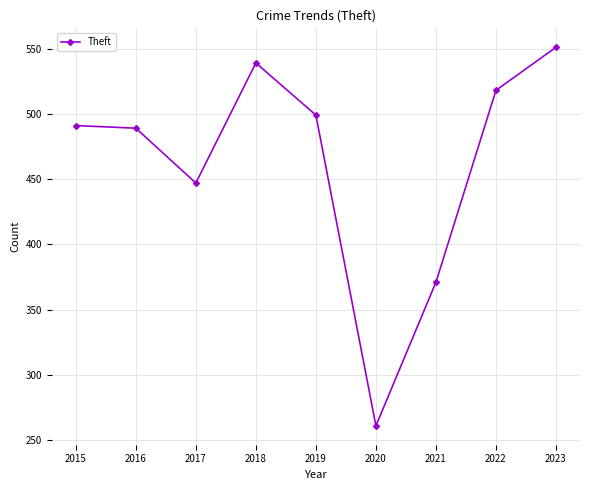

Read the value at 2021, to the nearest 50.

350